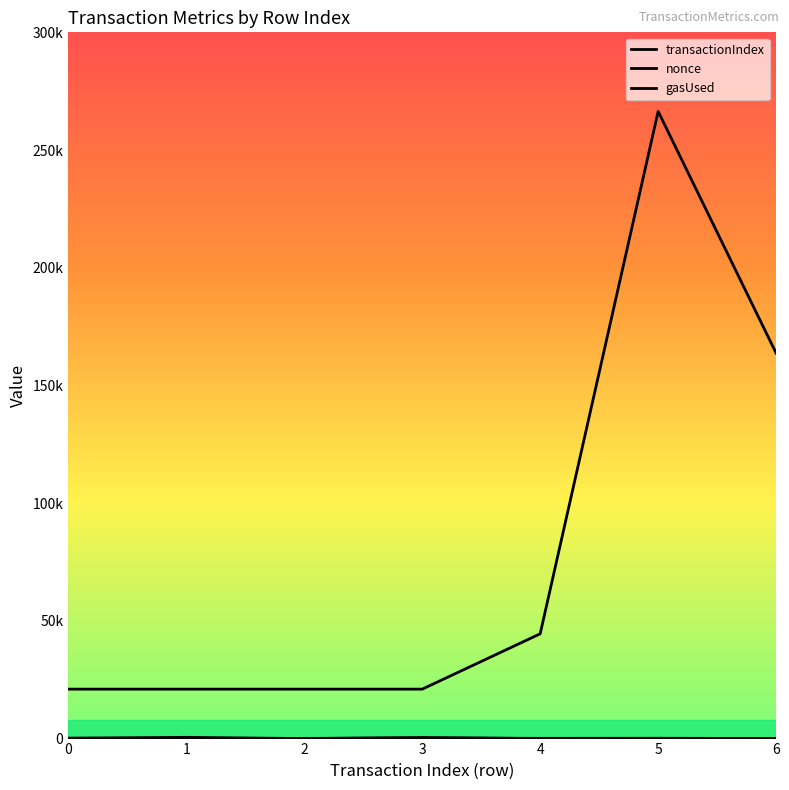

Does the chart display data point markers on the line(s)?

No